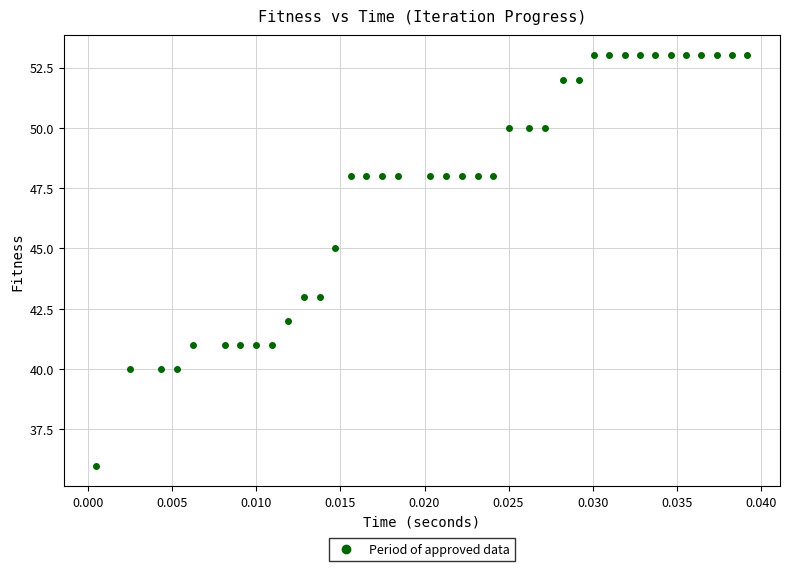

What is the range of Y values (max minus min)?

17